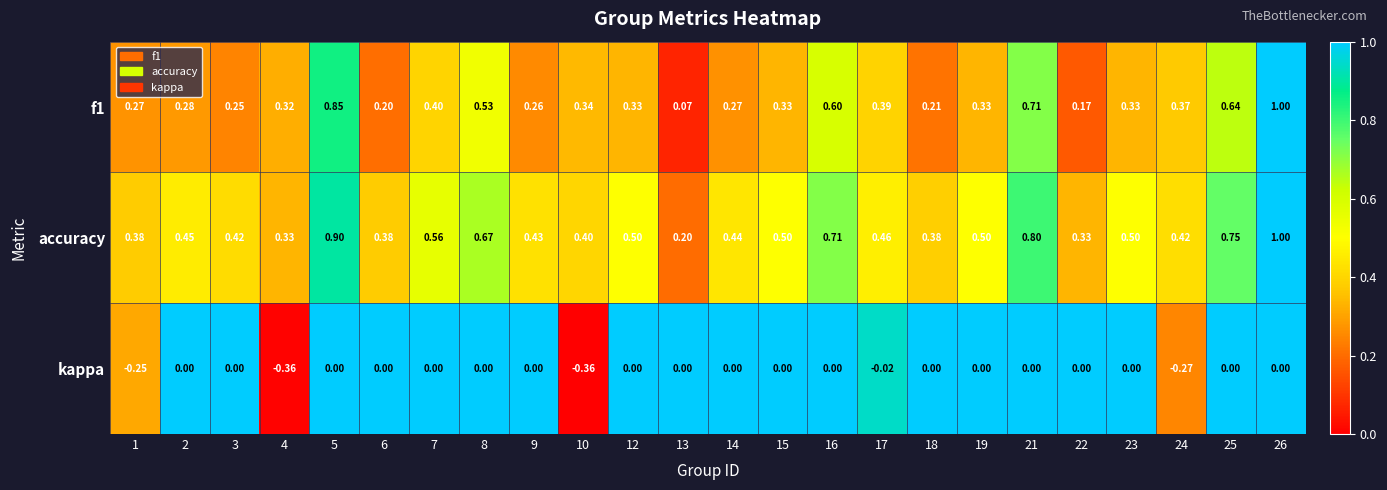

Is the value of f1 at 4 greater than the value of accuracy at 14?

No